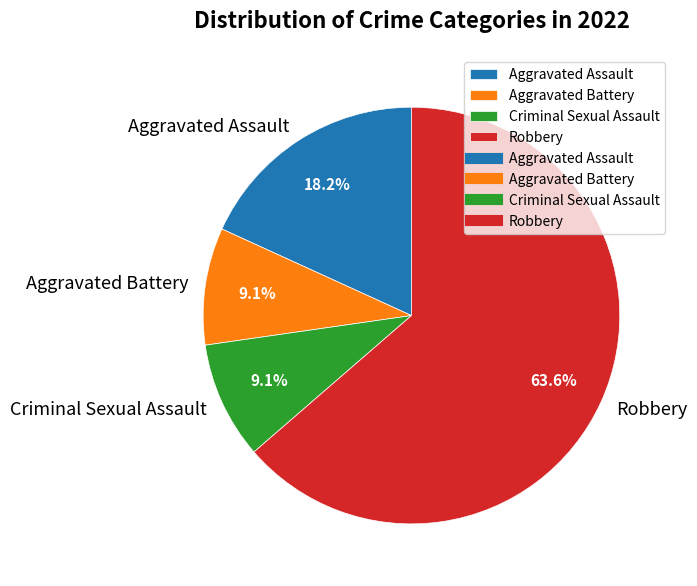

How many slices are in this pie chart?

4